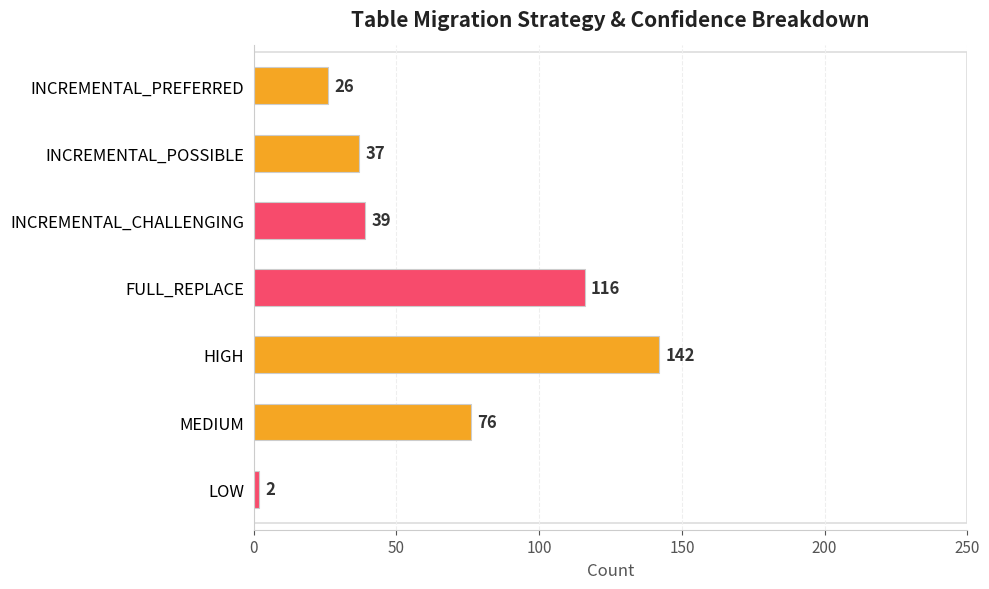

What is the label of the 2nd bar from the bottom?

MEDIUM